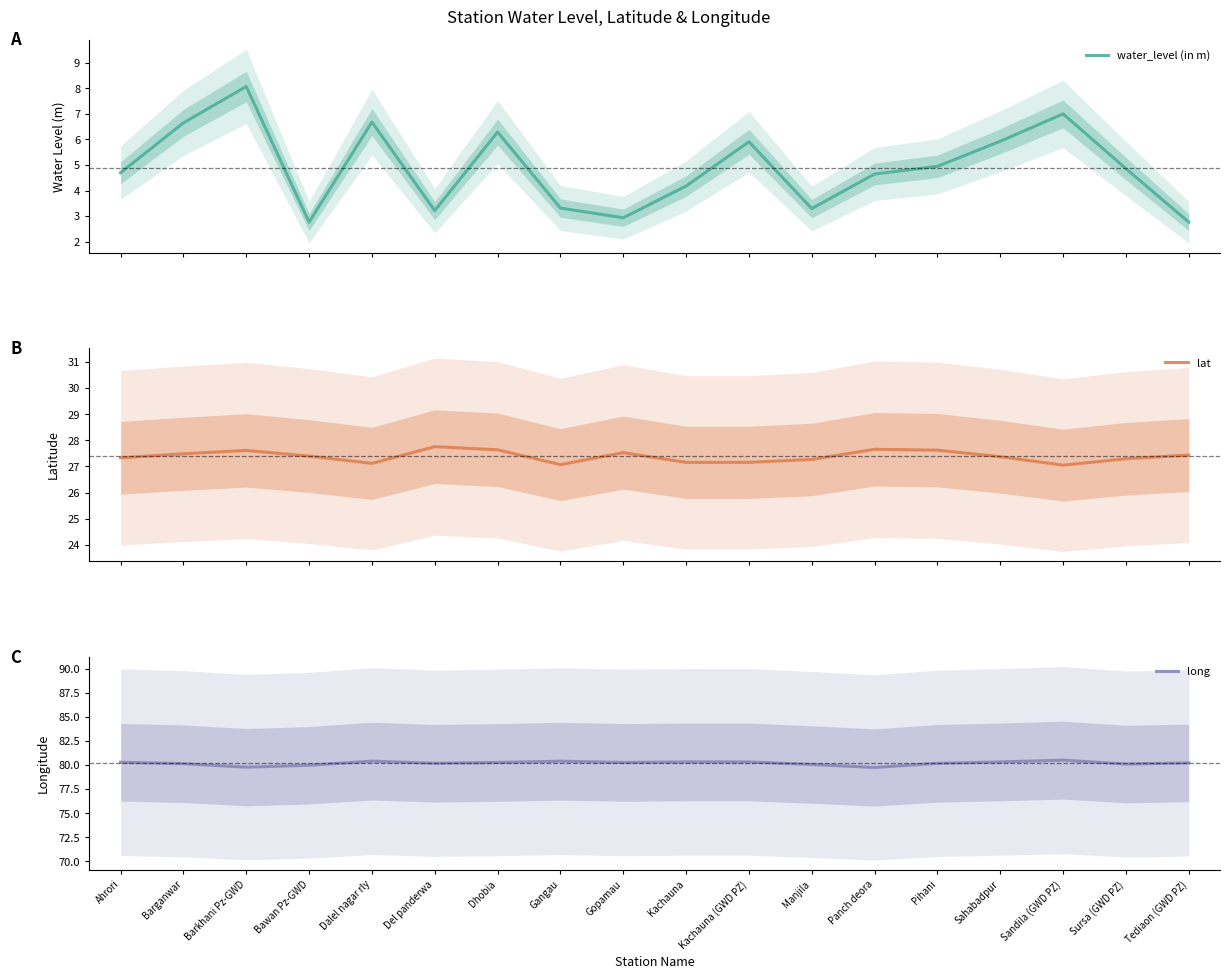

How many lines are shown in the chart?

3